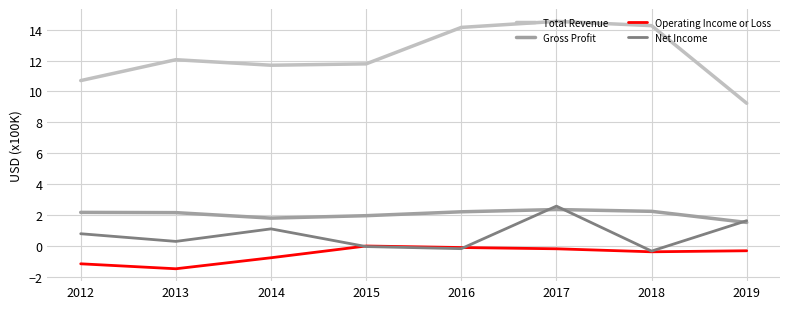

True or false: Total Revenue and Operating Income or Loss intersect in this chart.

False